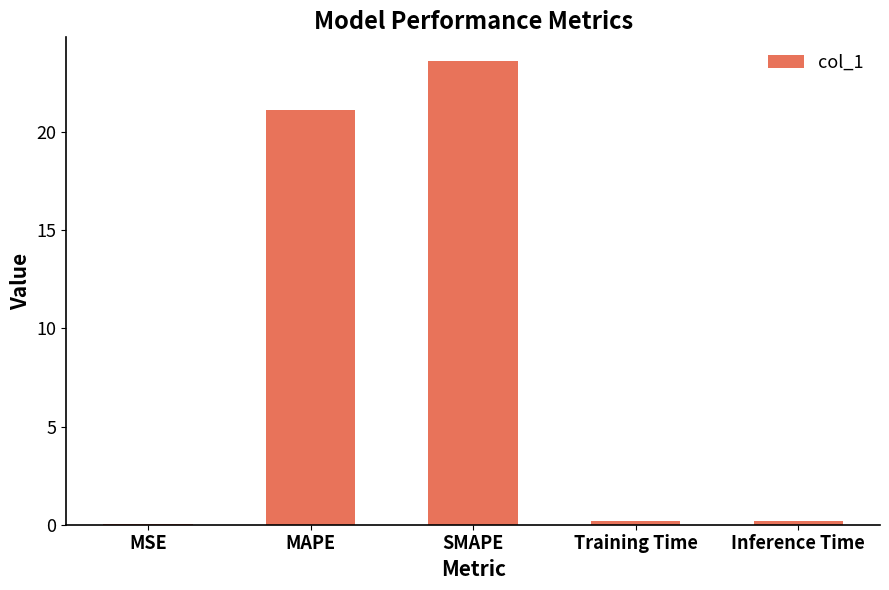

Which category has the highest value across all series?

SMAPE